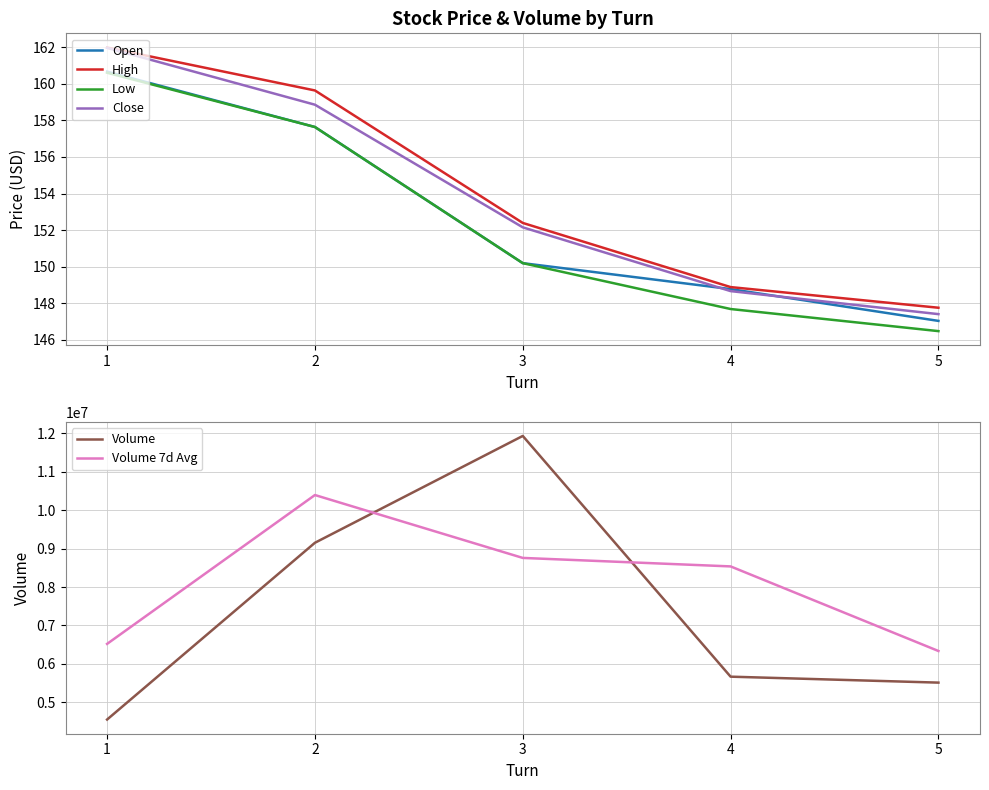

Reading right to left, extract all data points from this chart.

Open: 5=147.0	4=148.8	3=150.2	2=157.6	1=160.7
High: 5=147.8	4=148.9	3=152.4	2=159.6	1=162.0
Low: 5=146.5	4=147.7	3=150.2	2=157.6	1=160.6
Close: 5=147.4	4=148.7	3=152.2	2=158.9	1=162.0
Volume: 5=5510200.0	4=5665200.0	3=11935100.0	2=9152600.0	1=4548600.0
Volume 7d Avg: 5=6333729.0	4=8536829.0	3=8757986.0	2=10395814.0	1=6519100.0